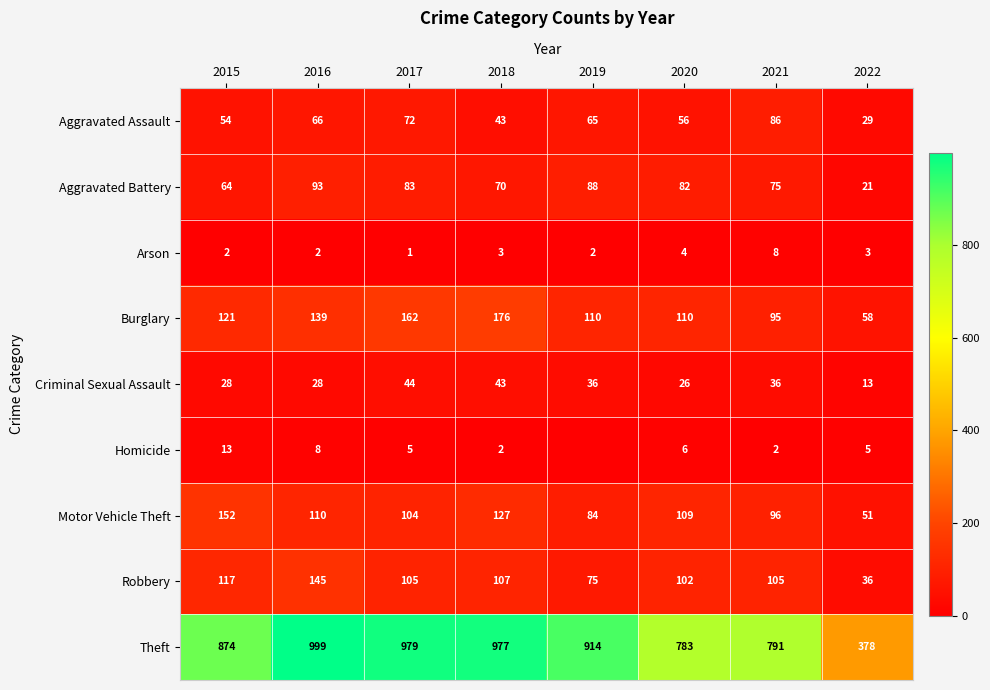

At which label does Motor Vehicle Theft reach its peak?

2015